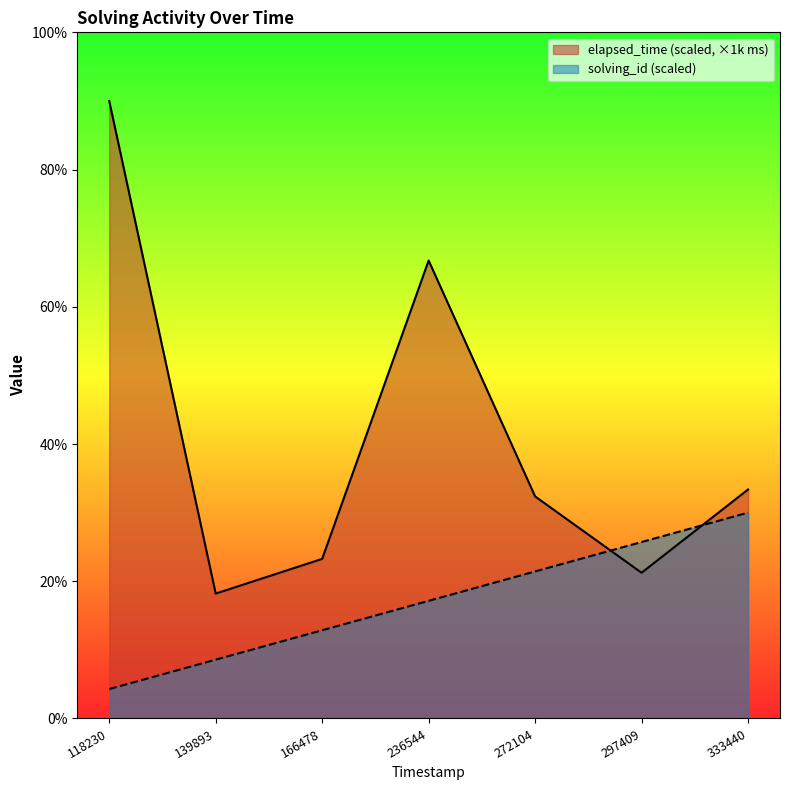

What is the value of the solving_id point at the 1st from the left?

4.3